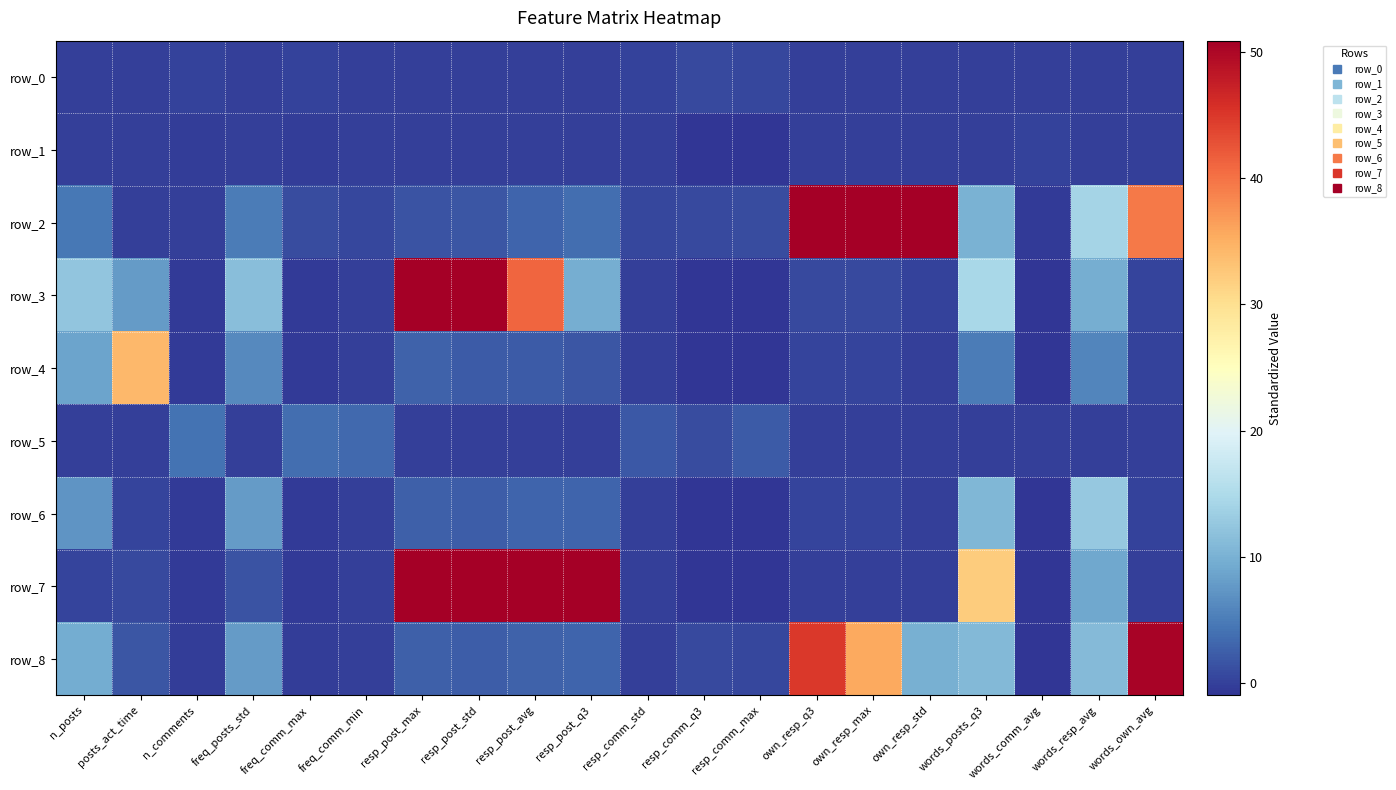

Where is row_2 nearest to the value 116?

own_resp_q3